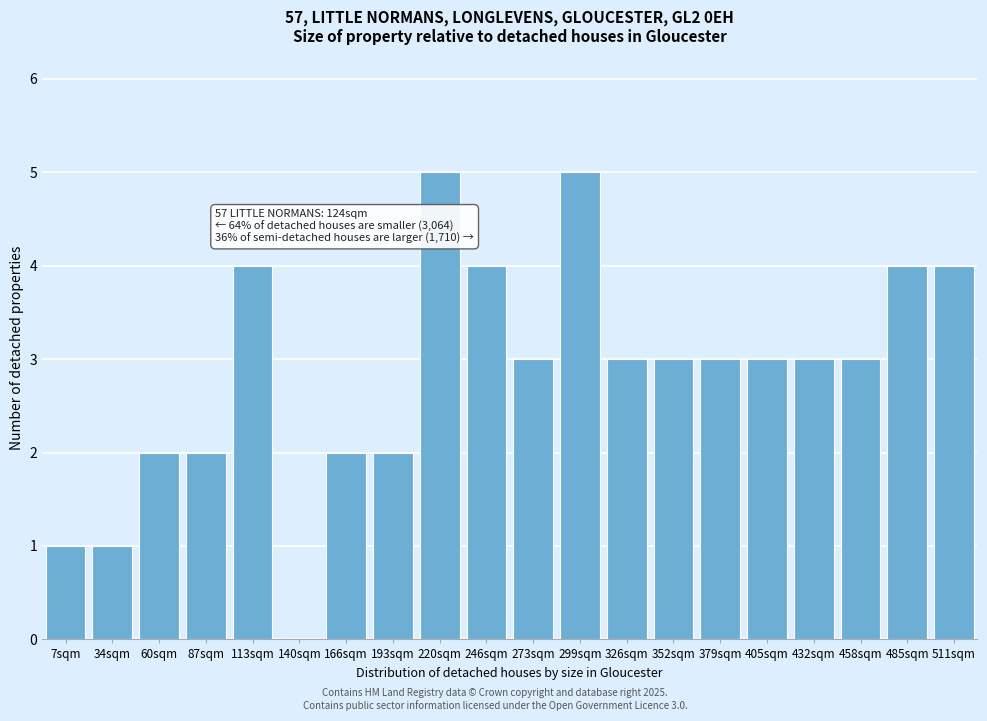

Reading left to right, extract all data points from this chart.

7sqm=1	34sqm=1	60sqm=2	87sqm=2	113sqm=4	140sqm=0	166sqm=2	193sqm=2	220sqm=5	246sqm=4	273sqm=3	299sqm=5	326sqm=3	352sqm=3	379sqm=3	405sqm=3	432sqm=3	458sqm=3	485sqm=4	511sqm=4